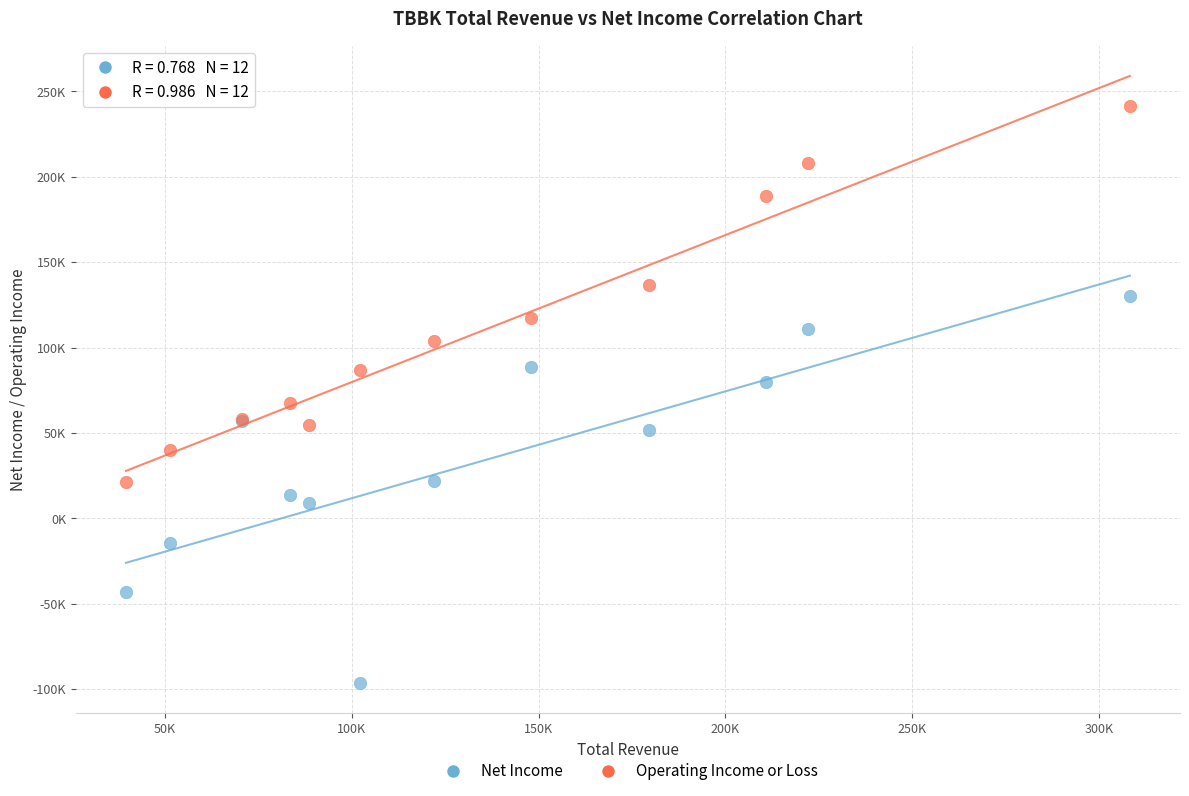

Which series contains the highest Y value?

Operating Income or Loss